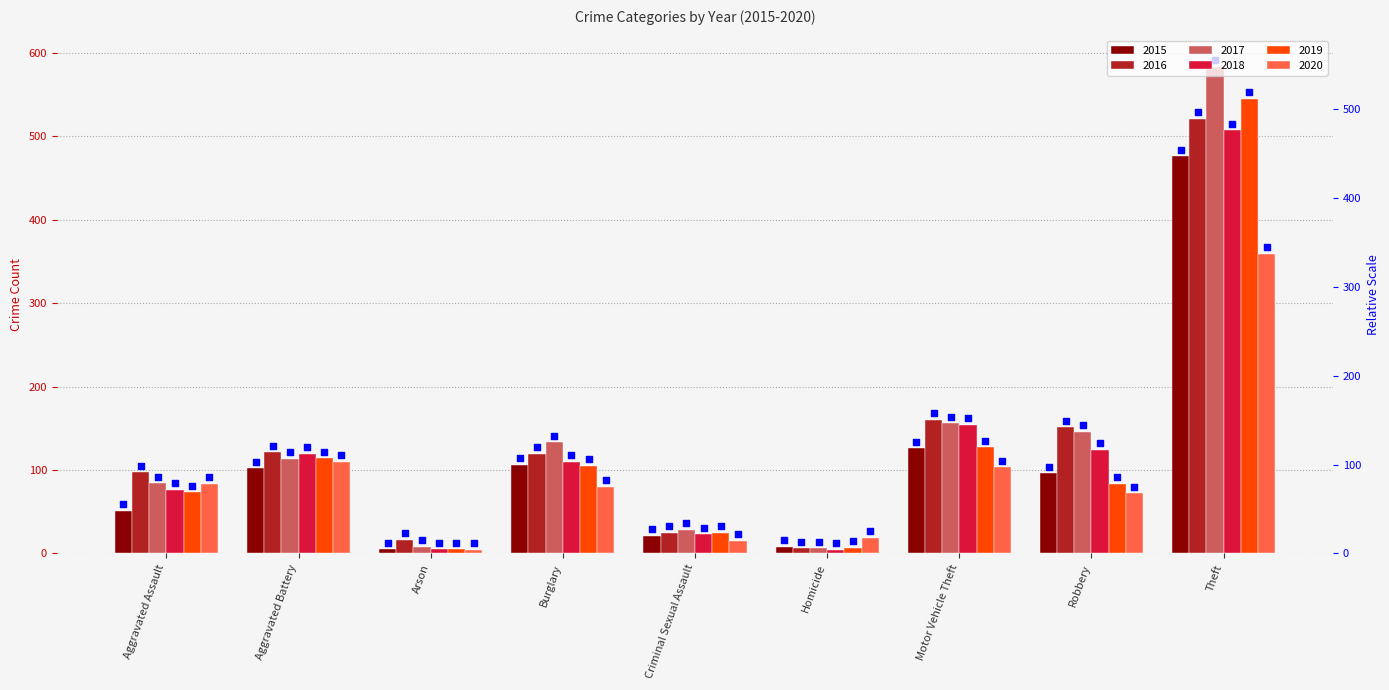

Which series contains the highest Y value?

2017